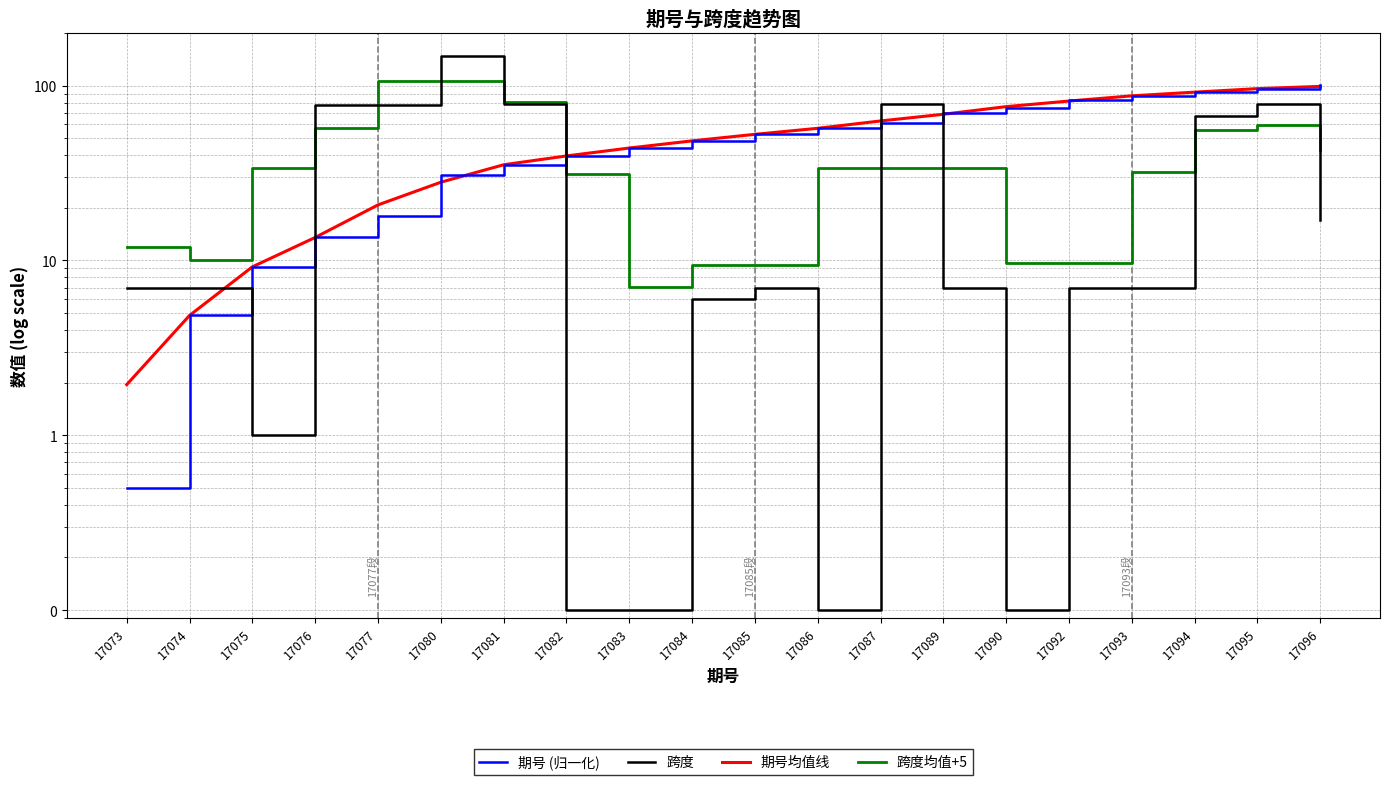

Is this an area chart (filled region under the line)?

No